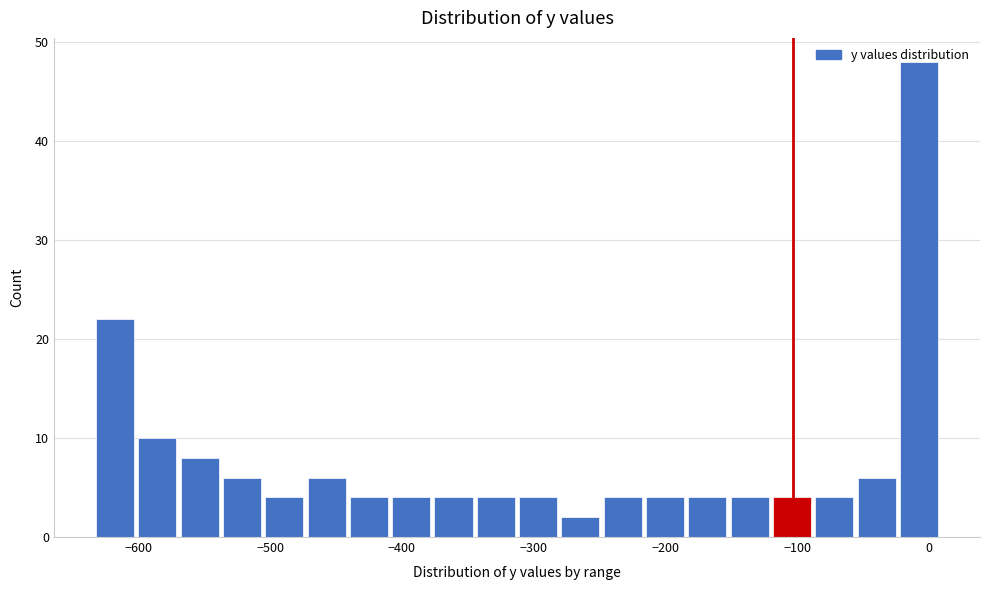

Around what value on the x-axis is the tallest bar? Give the approximate position of its centre, as read against the axis.

-10